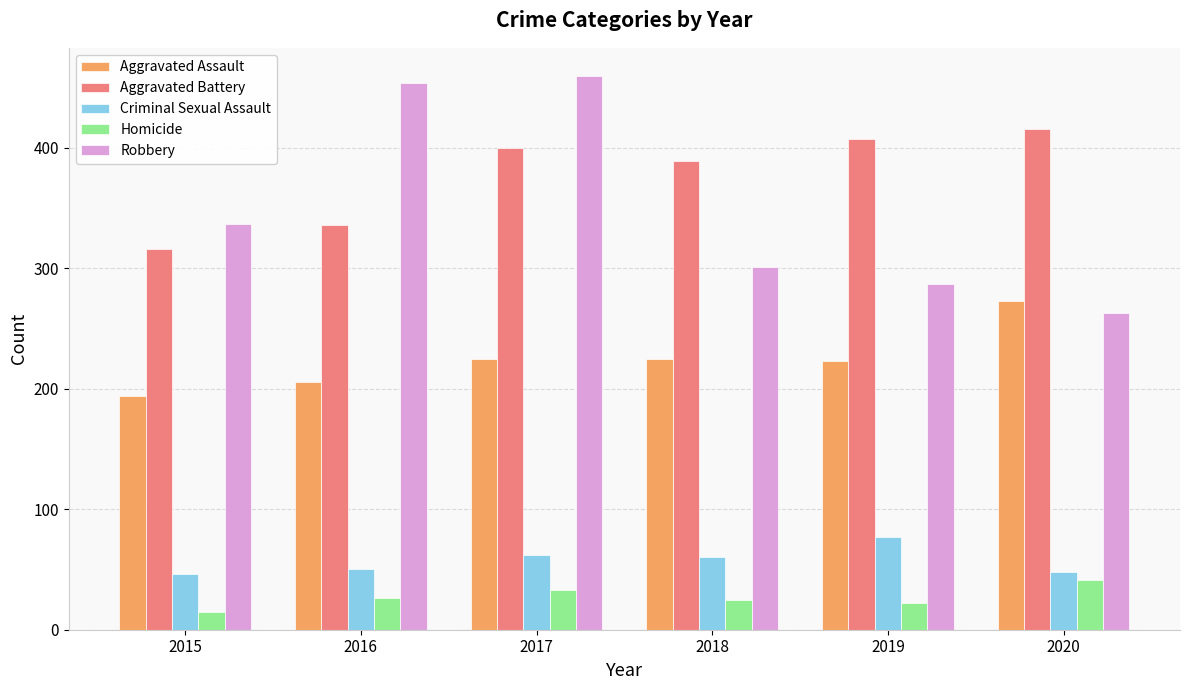

At how many categories does at least one series exceed 429?

2